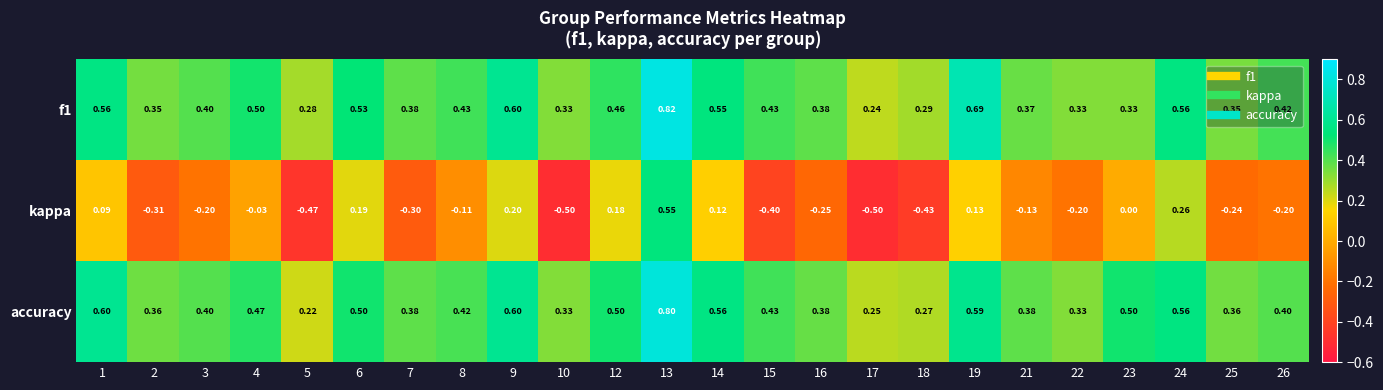

Is the value of kappa at 10 greater than the value of accuracy at 19?

No